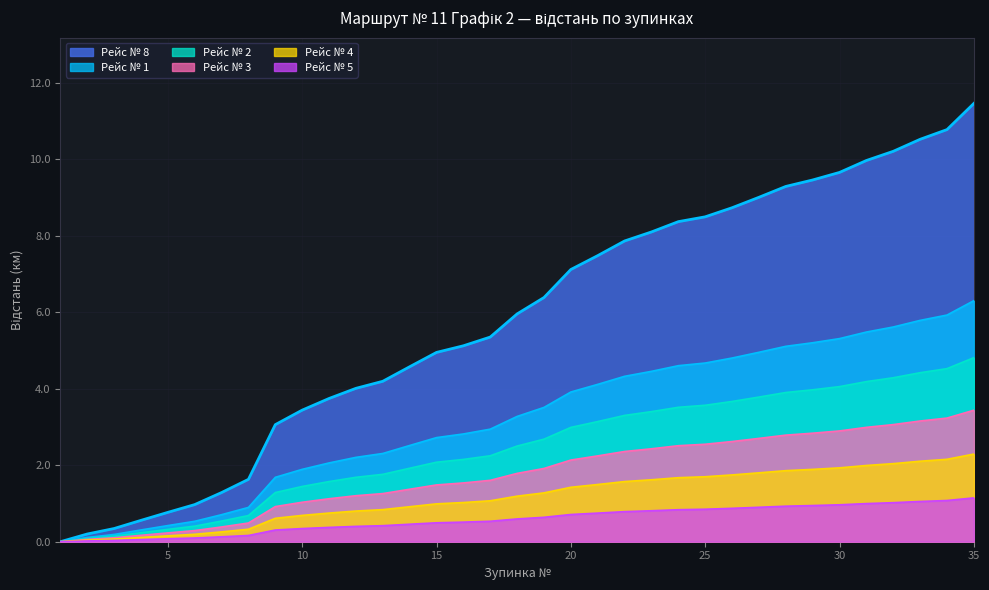

True or false: Рейс № 5 has more than 2 points higher than both neighbors.

False